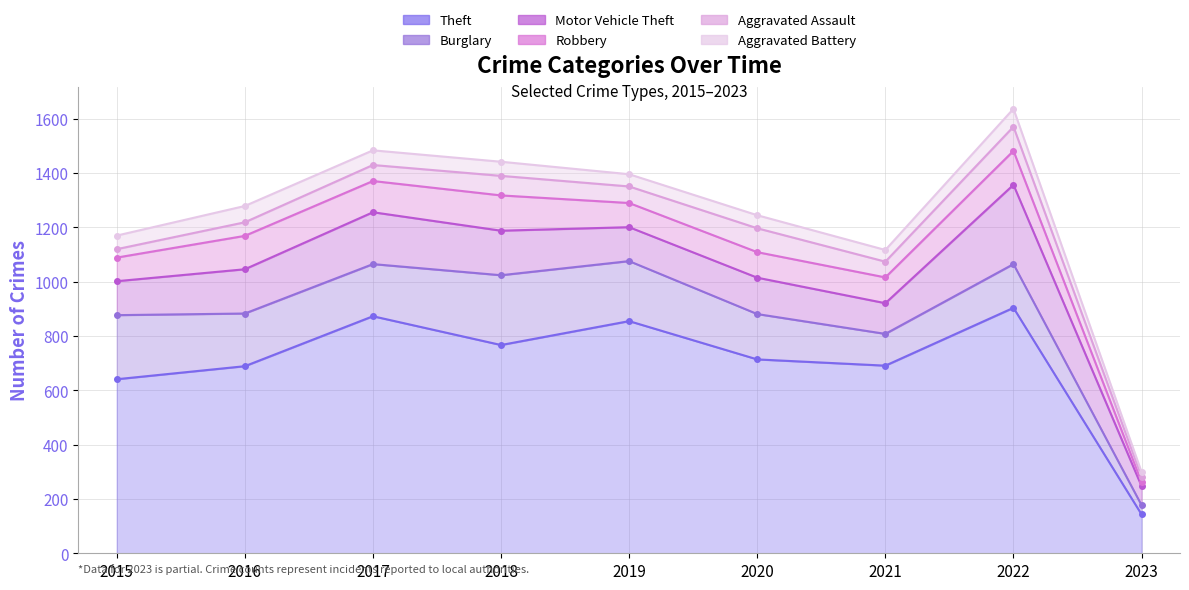

After their last crossing, which series has the higher values: Burglary or Motor Vehicle Theft?

Motor Vehicle Theft